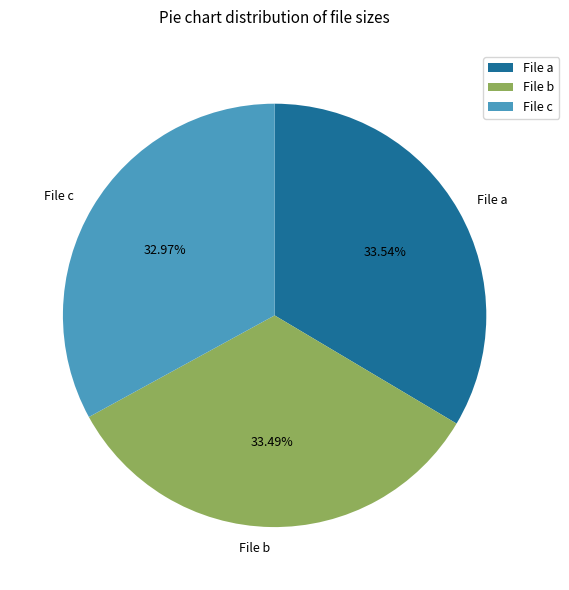

What is the ratio of the value at File b to the value at File c?

1.0